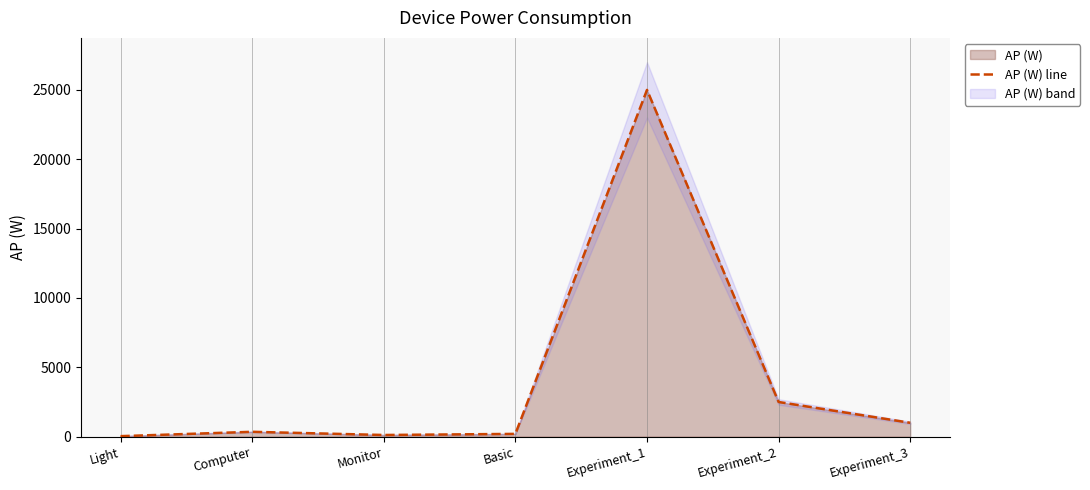

What is the smallest value displayed?

36